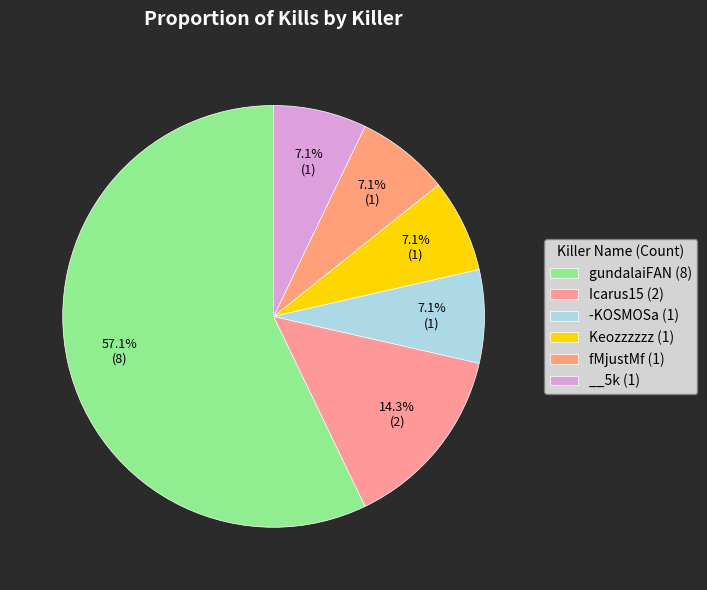

To the nearest percent, what is the difference between the largest and smallest slice percentages?

50%